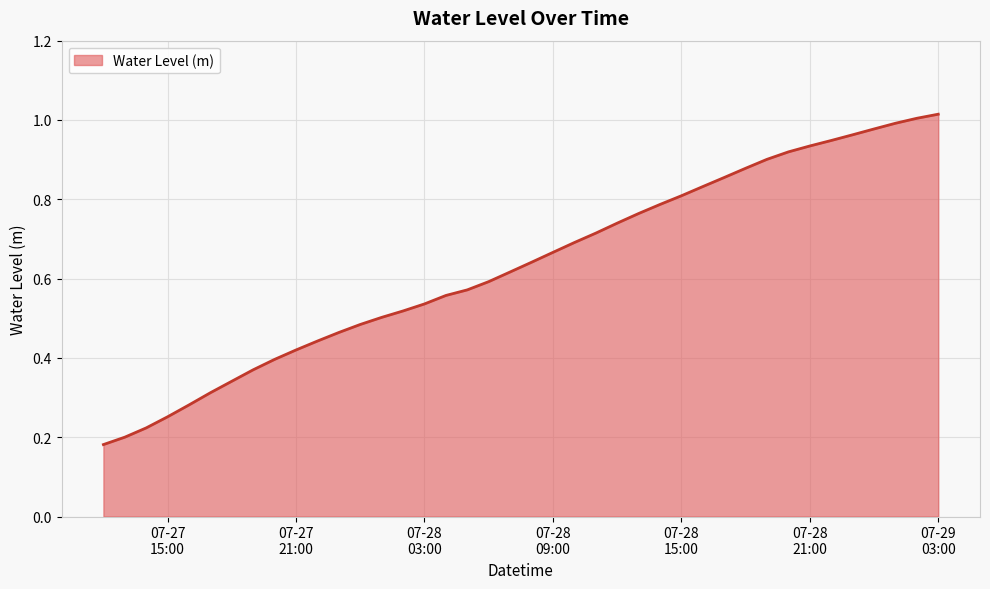

Which label corresponds to the largest value in the chart?

07-29
03:00